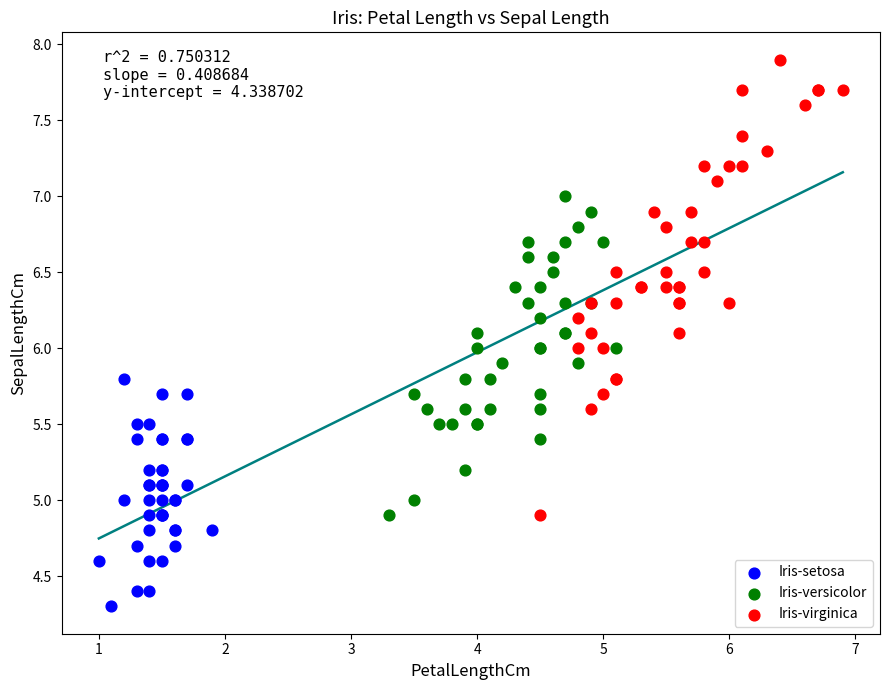

Which series has the widest spread of Y values?

Iris-virginica